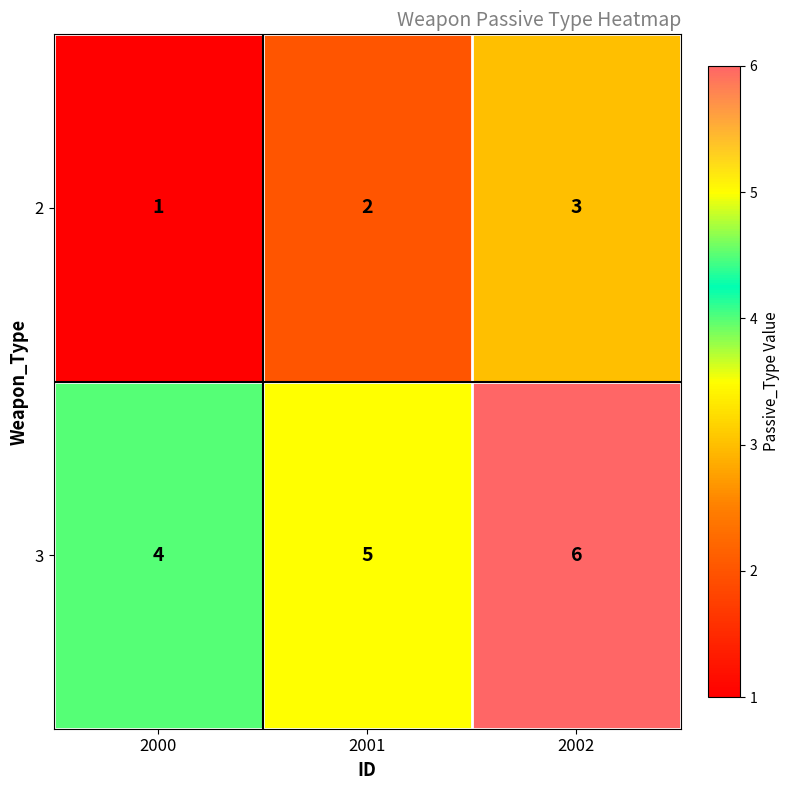

Reading left to right, what are all the values shown in this chart?

2: 2000=1	2001=2	2002=3
3: 2000=4	2001=5	2002=6